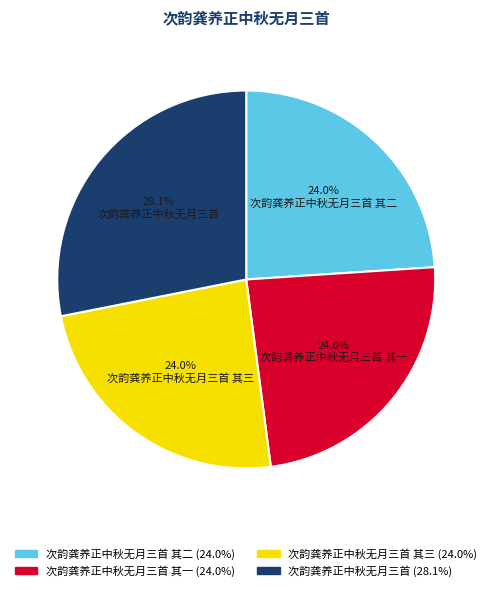

Do 次韵龚养正中秋无月三首 其一 and 次韵龚养正中秋无月三首 其三 together represent more than half of the pie?

No